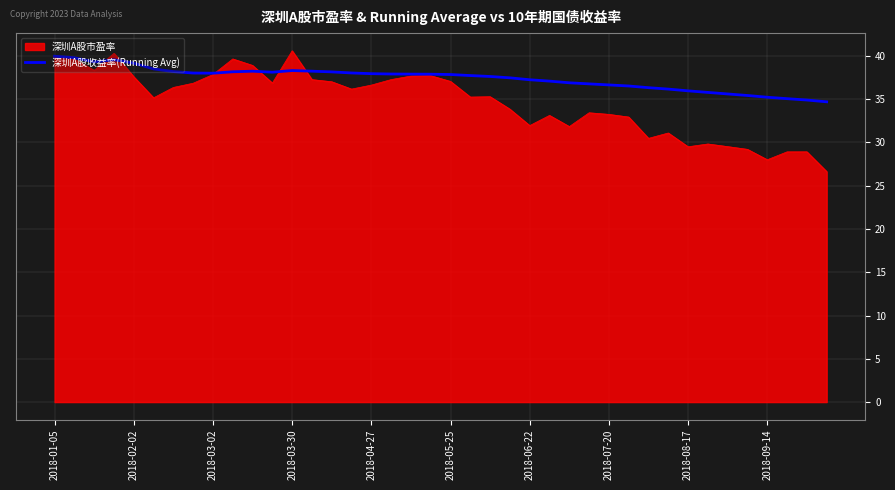

Which series has the largest total across all categories?

深圳A股收益率(Running Avg)